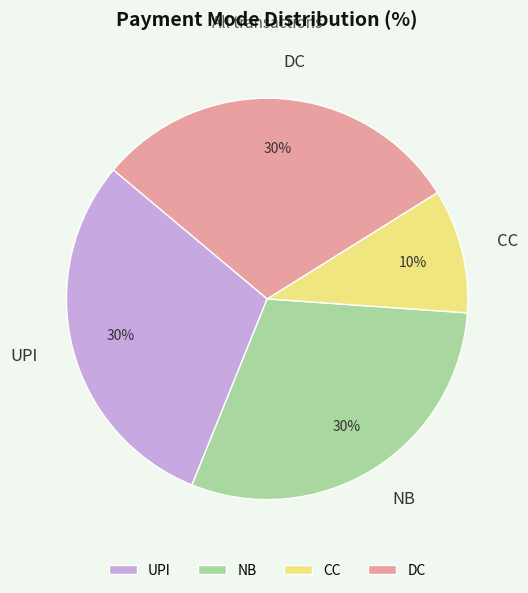

How many slices are in this pie chart?

4